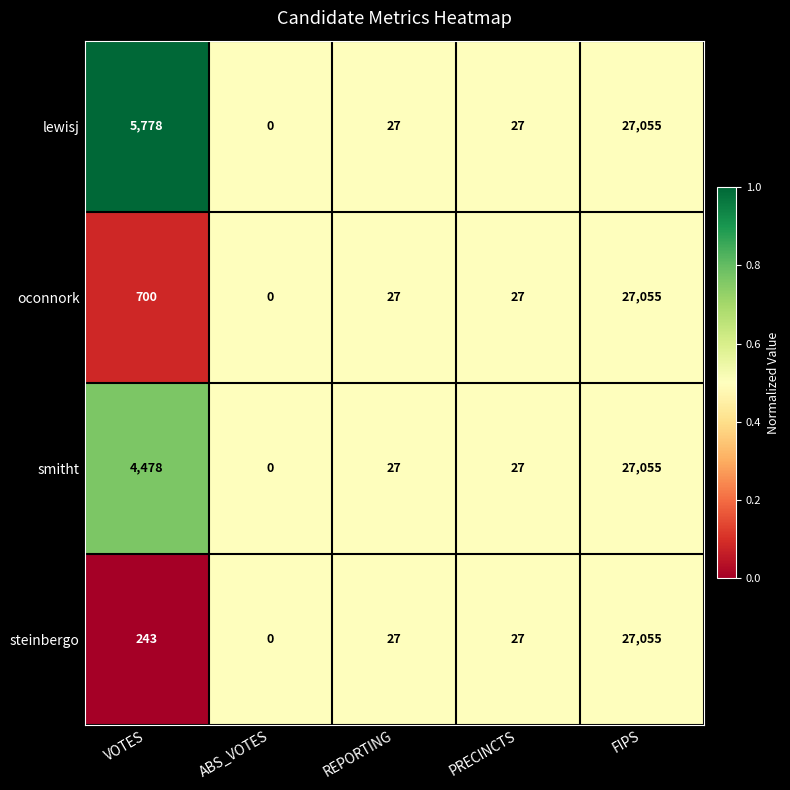

At which category is the sum across all series the highest?

FIPS